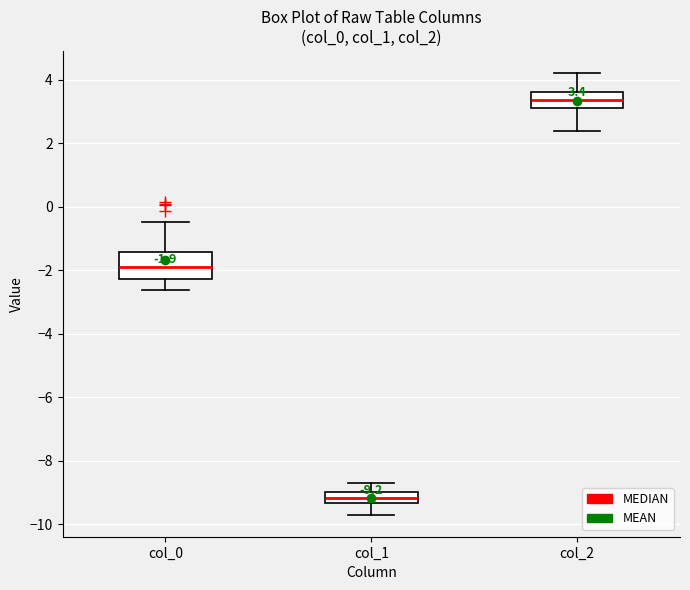

Which box's median line is the lowest?

col_1